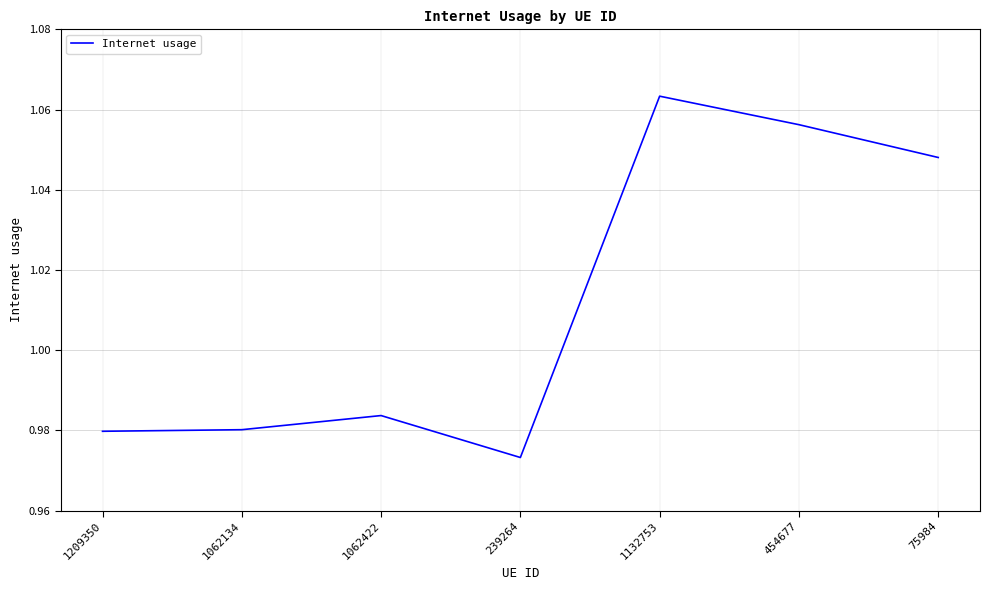

What is the sum of the values at 454677 and 1062422?

2.0